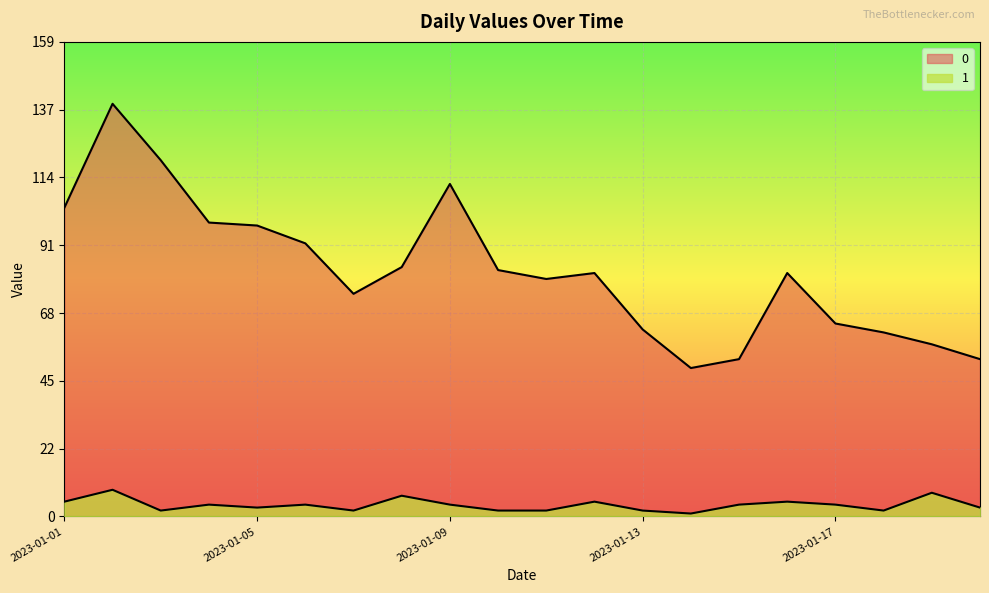

What is the minimum value shown in the chart?

1